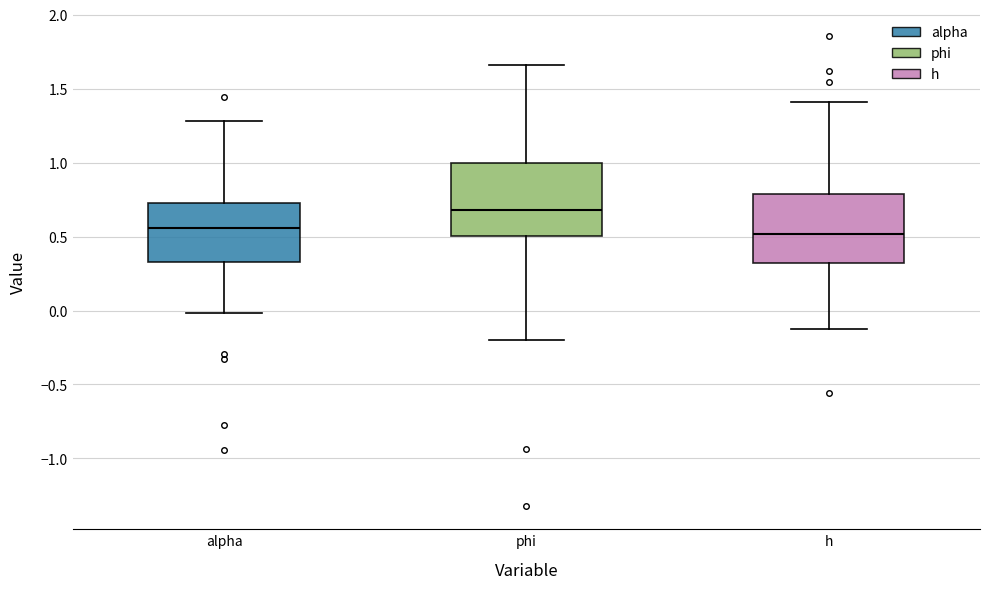

Reading left to right, read every box against the y-axis: the position of its median line, the range the box covers, and the ends of its whiskers. The values are not printed on the chart, so give them approximately, as read against the axis.

alpha: median 0.55, box 0.35 to 0.75, whiskers 0.00 to 1.30
phi: median 0.70, box 0.50 to 1.00, whiskers -0.20 to 1.65
h: median 0.50, box 0.30 to 0.80, whiskers -0.10 to 1.40